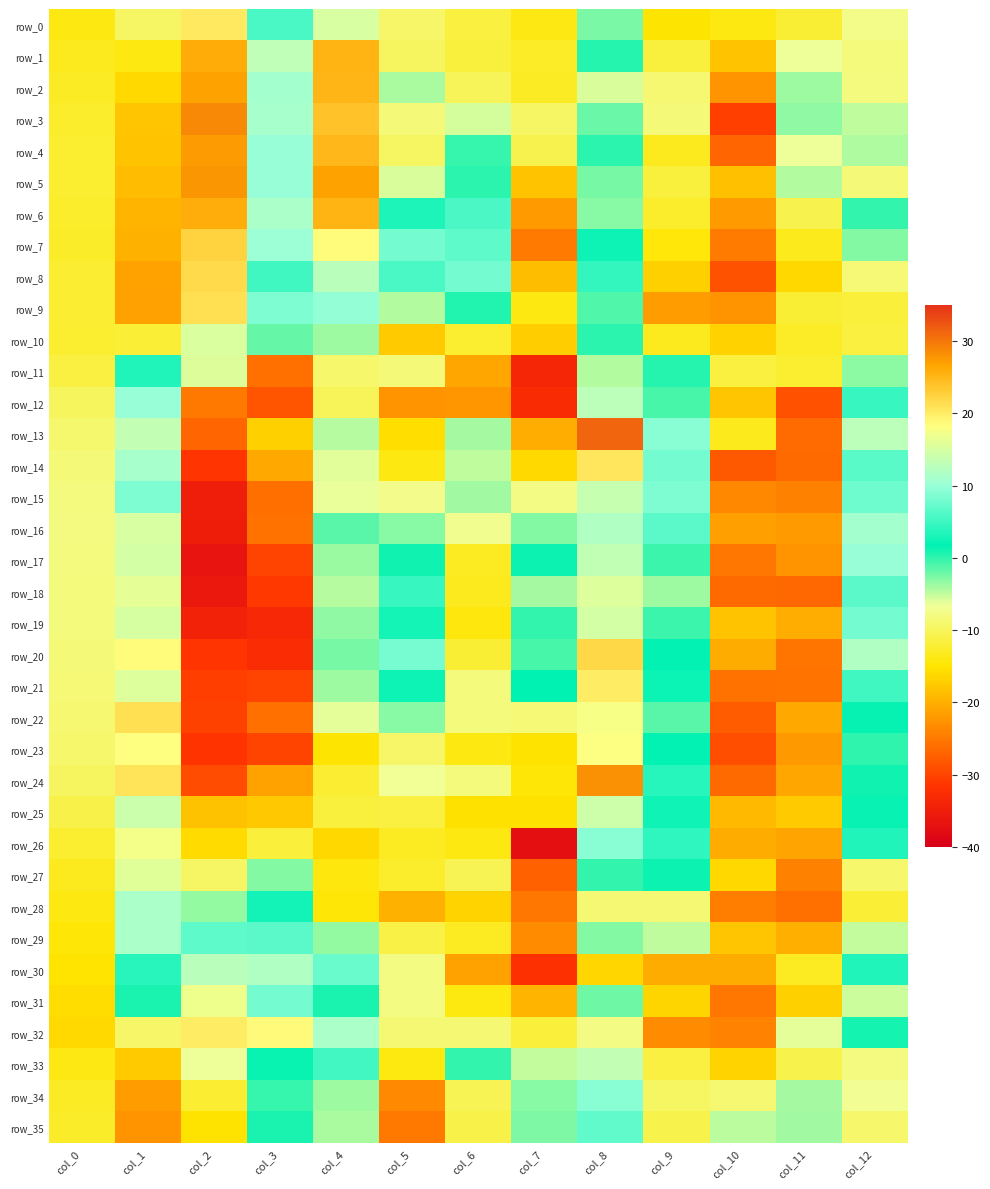

Which series has the widest spread of values?

row_3